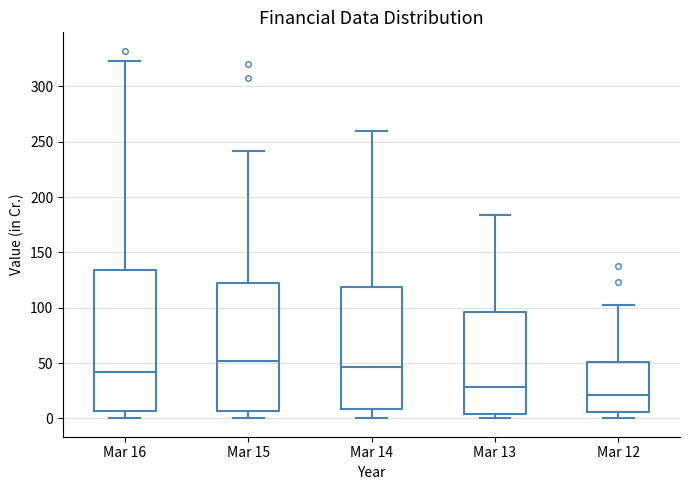

Reading left to right, read every box against the y-axis: the position of its median line, the range the box covers, and the ends of its whiskers. The values are not printed on the chart, so give them approximately, as read against the axis.

Mar 16: median 40, box 5 to 135, whiskers 0 to 325
Mar 15: median 50, box 5 to 120, whiskers 0 to 240
Mar 14: median 45, box 10 to 120, whiskers 0 to 260
Mar 13: median 30, box 5 to 95, whiskers 0 to 185
Mar 12: median 20, box 5 to 50, whiskers 0 to 100